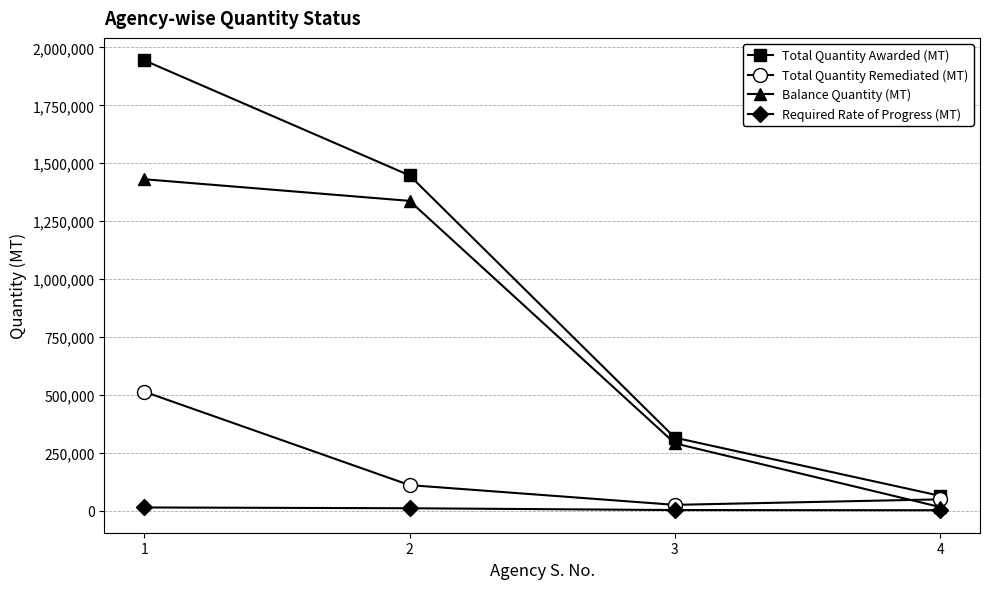

What is the greatest value displayed?

1944267.3